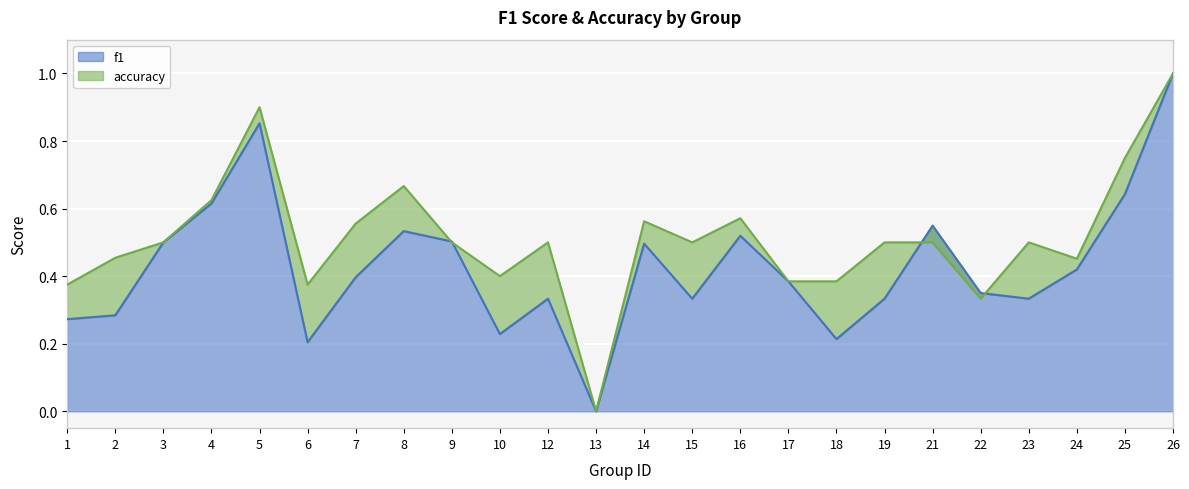

Rank the series by their average value, from highest to lowest.

accuracy, f1